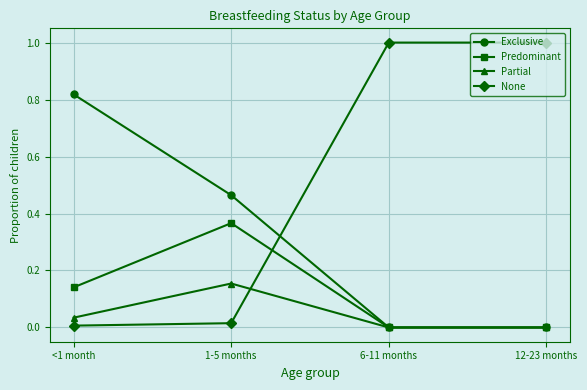

Rank the series by their average value, from lowest to highest.

Partial, Predominant, Exclusive, None